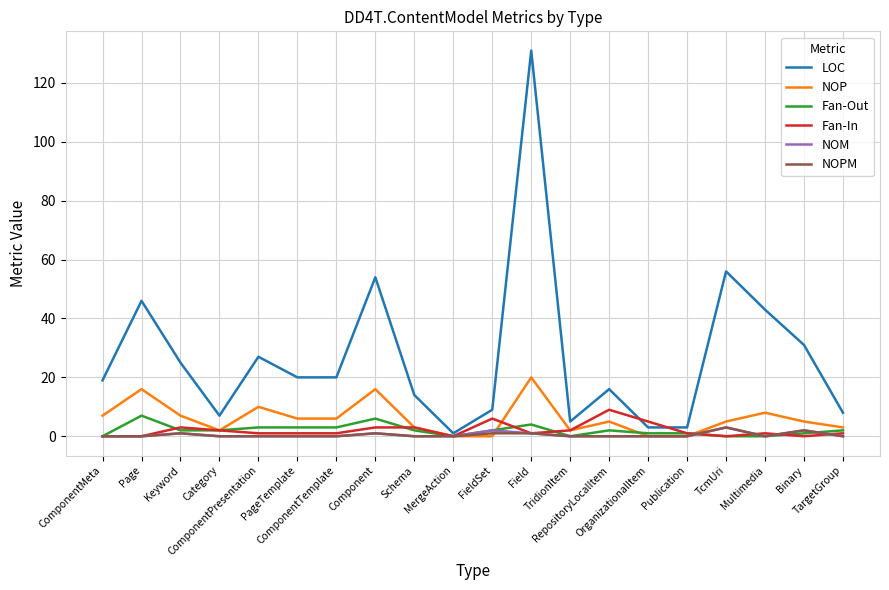

What is the spread (max minus min) of values at Field?

130